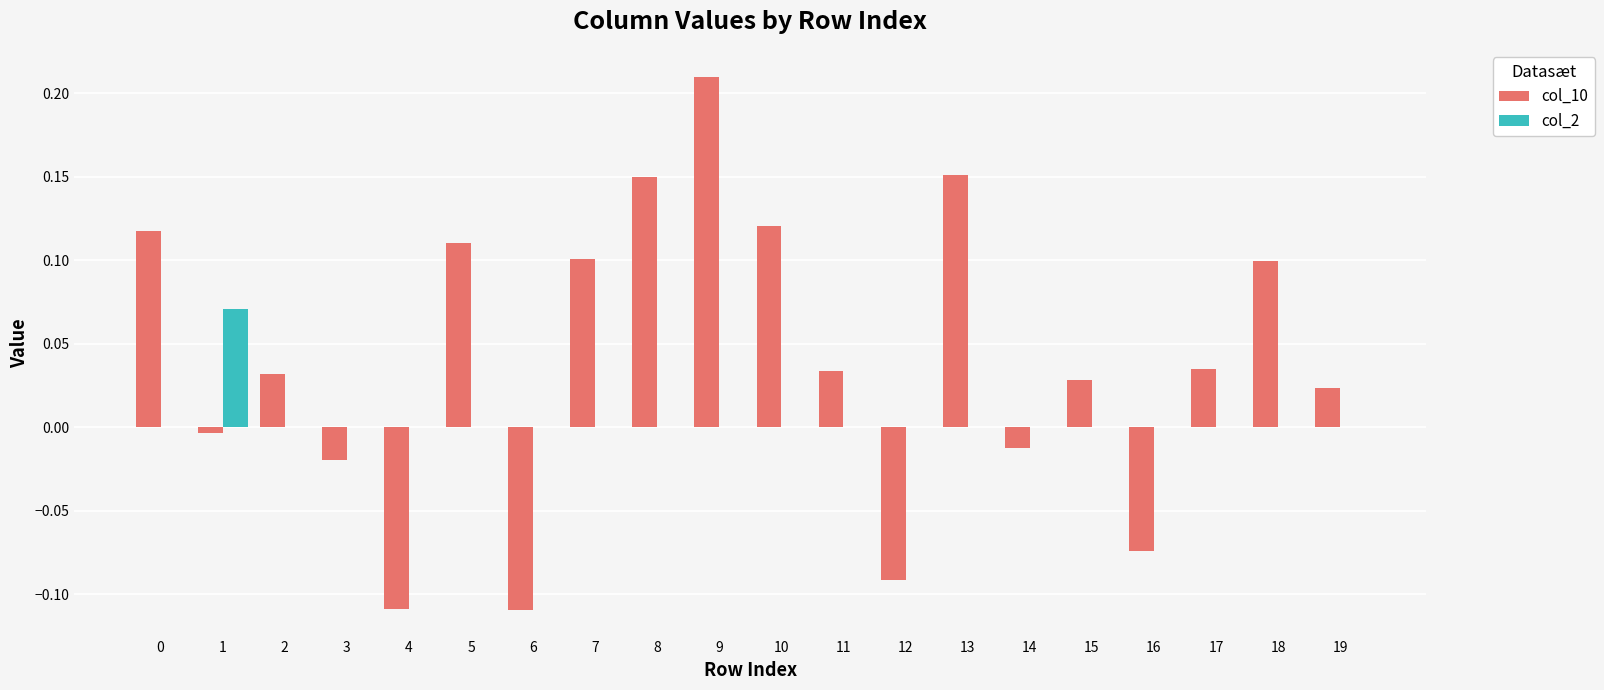

At which category is the sum across all series the highest?

9